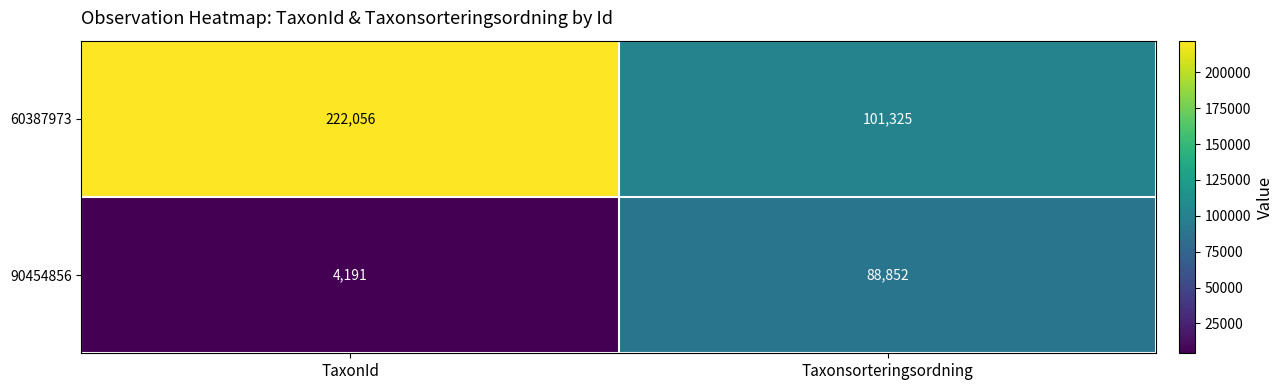

True or false: 60387973 has a value of 222056 at TaxonId.

True